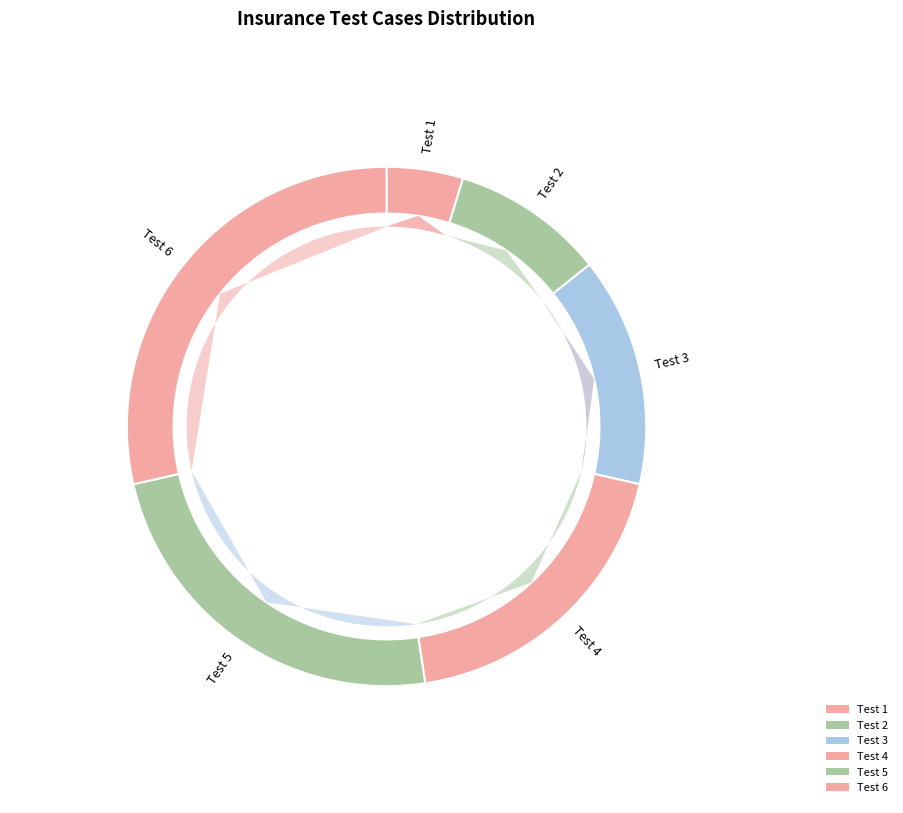

Which slice is the largest?

Test 6